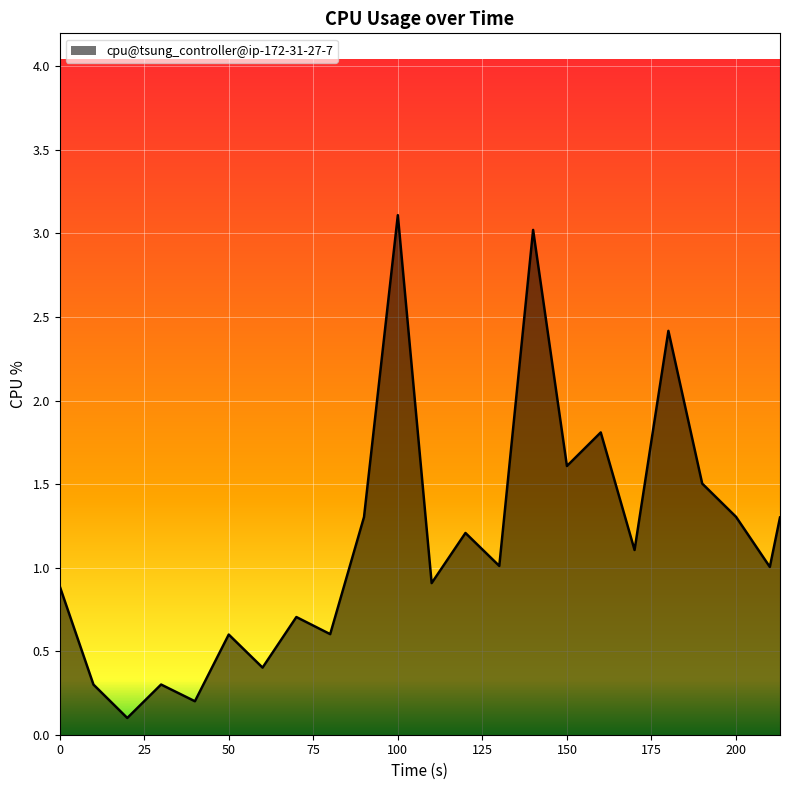

What is the difference between the maximum and minimum values?

3.0